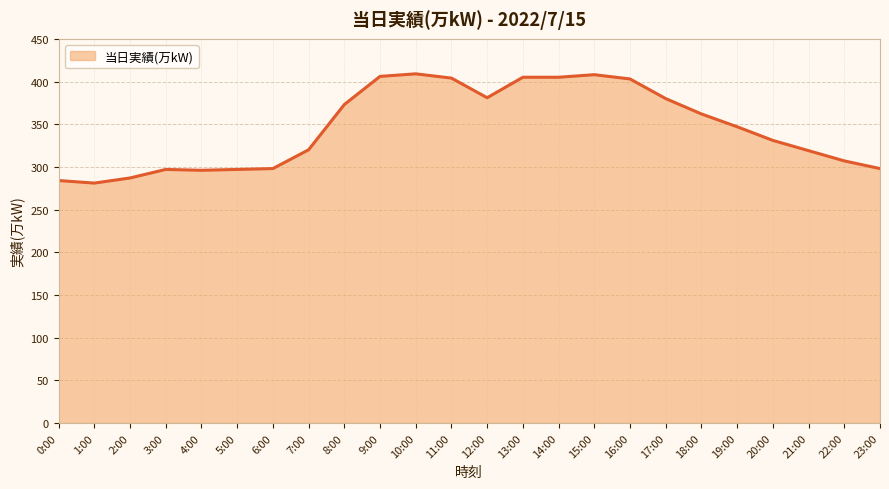

What position from the left is 2:00?

3